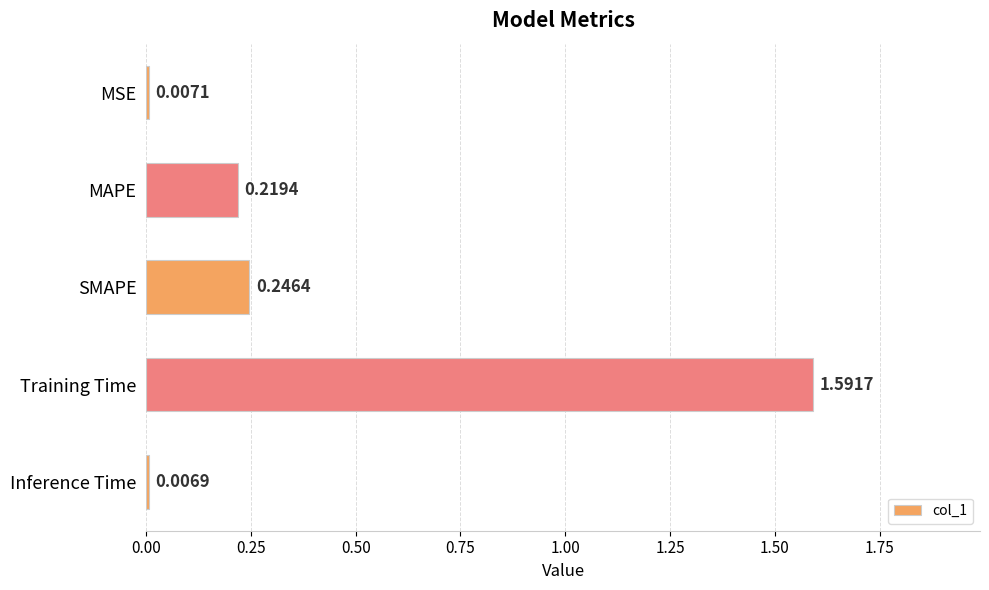

What is the sum of all values?

2.1